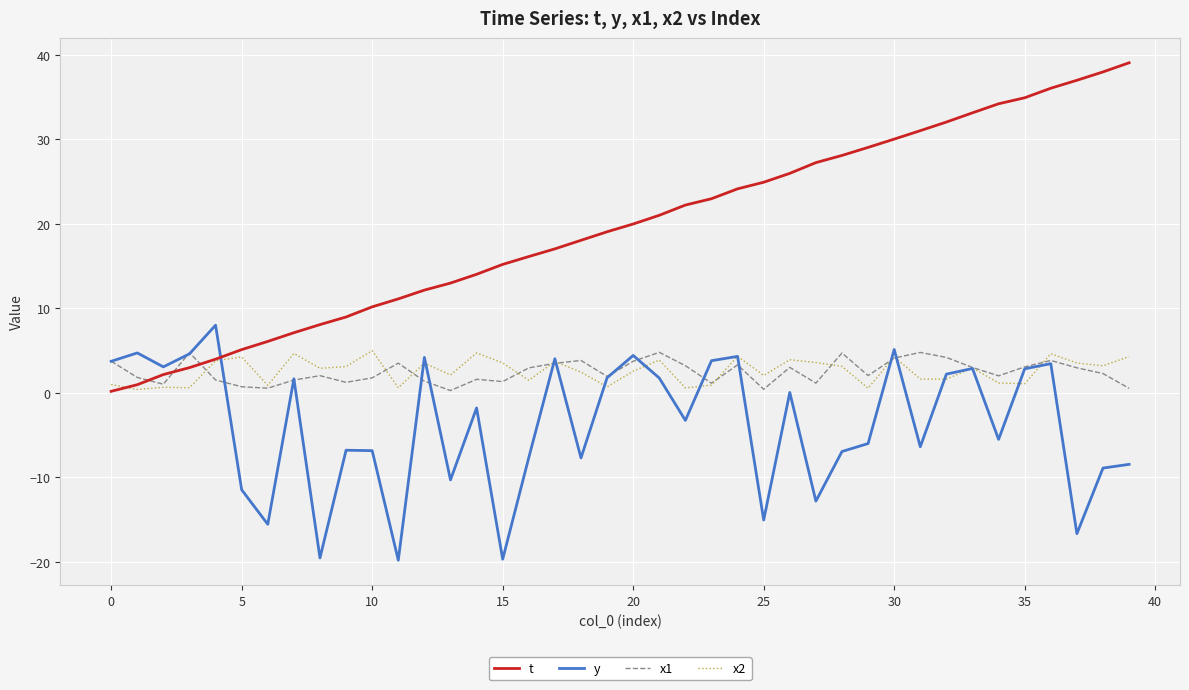

After their last crossing, which series has the higher values: t or y?

t